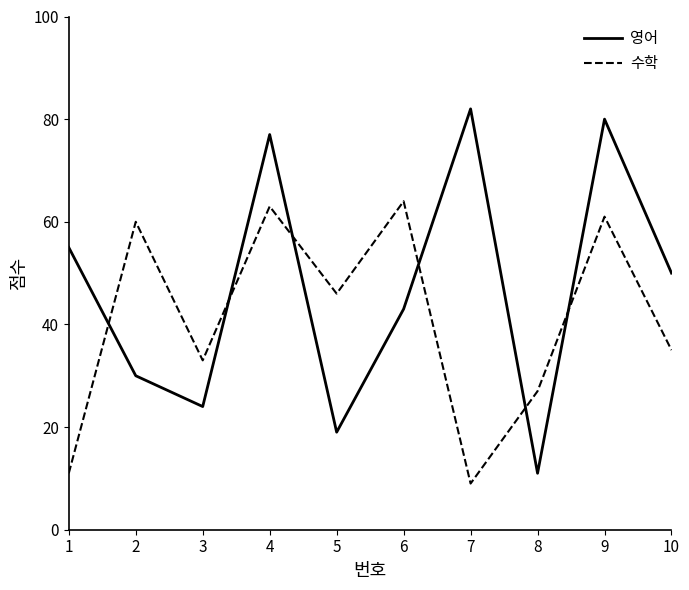

What is the total value across all series at 8?

38